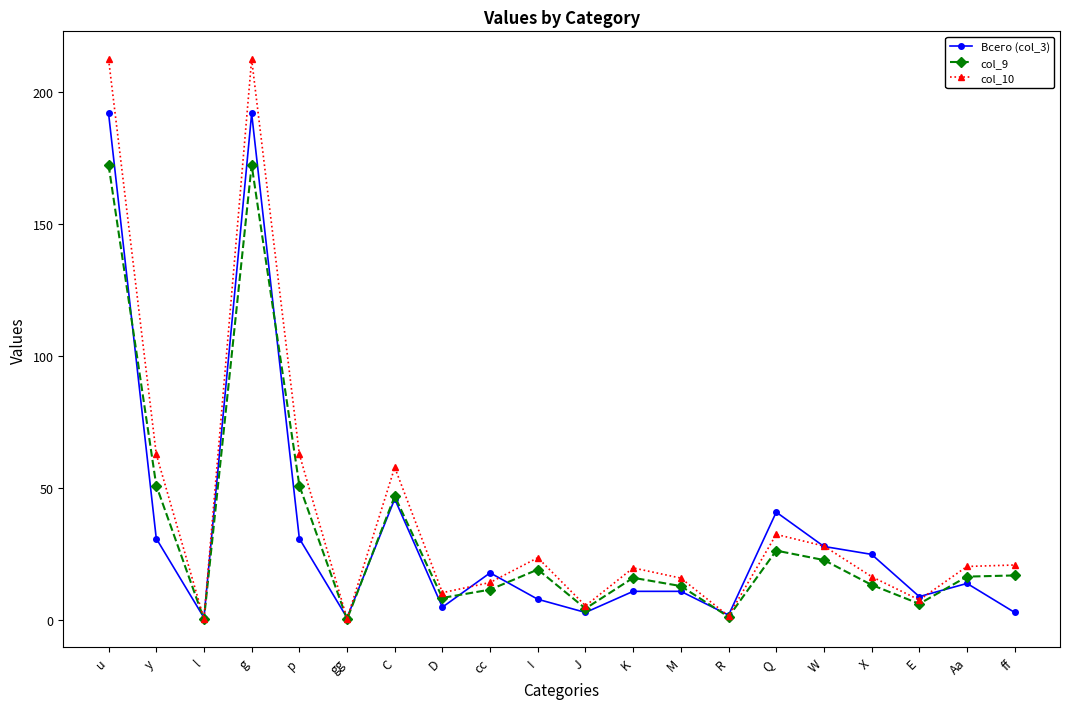

Is it true that col_10 equals 20.4 at Aa?

True